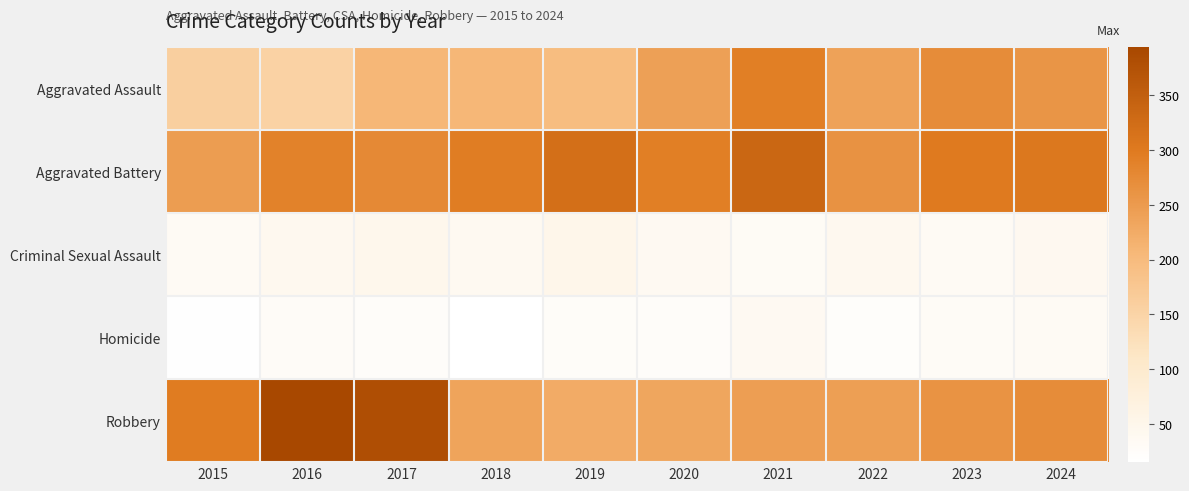

At which category does the chart reach its peak across all series?

2016